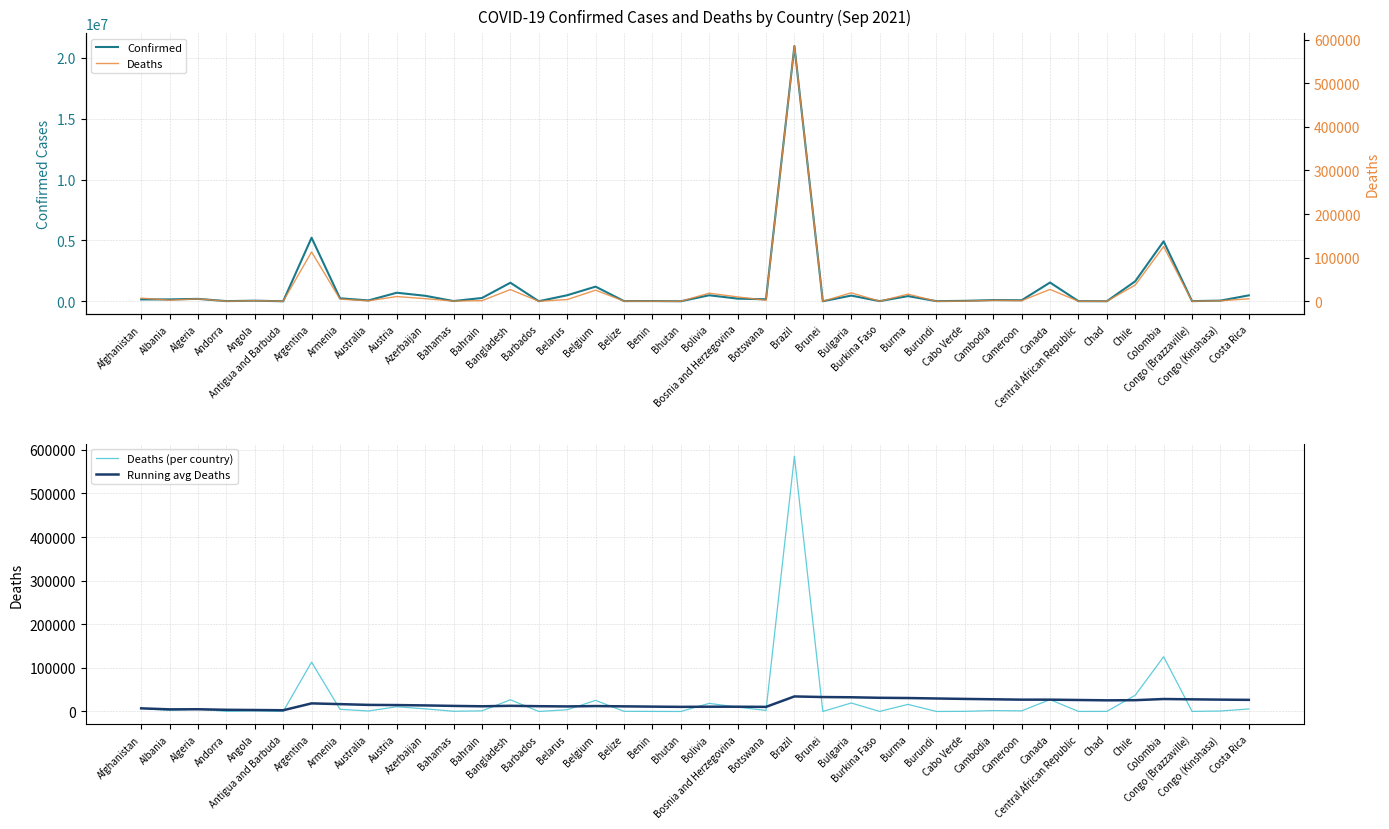

What is the spread (max minus min) of values at Chad?

25376.2